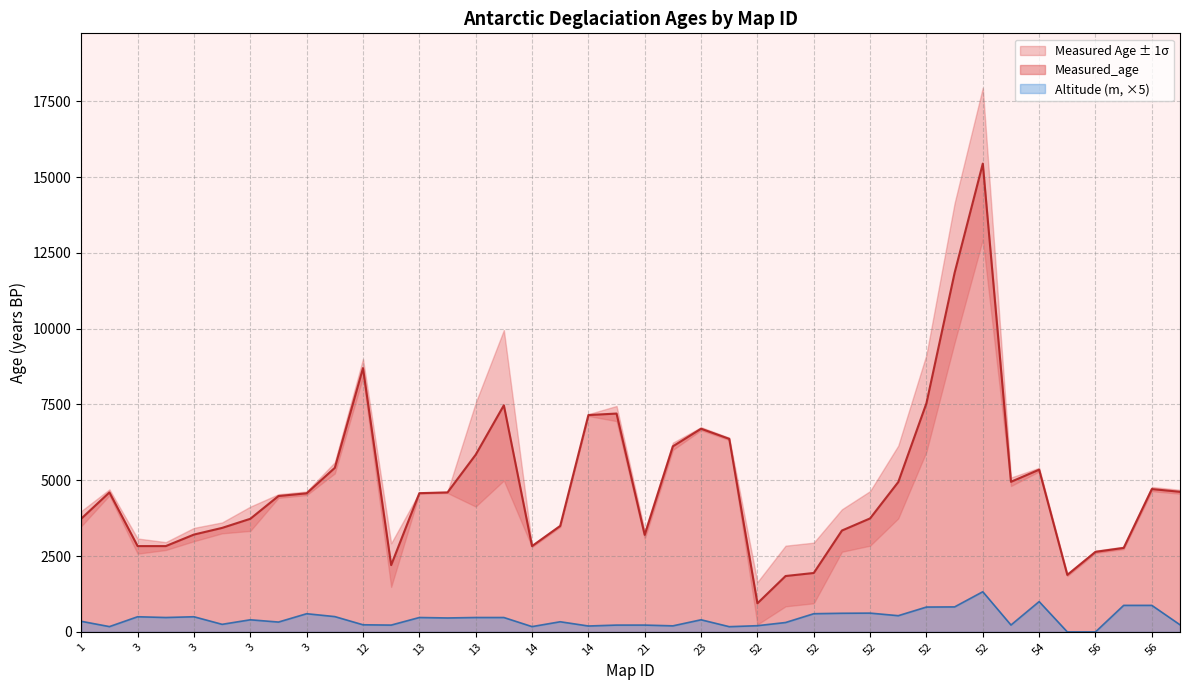

Between 3 and 12, which is larger?

12